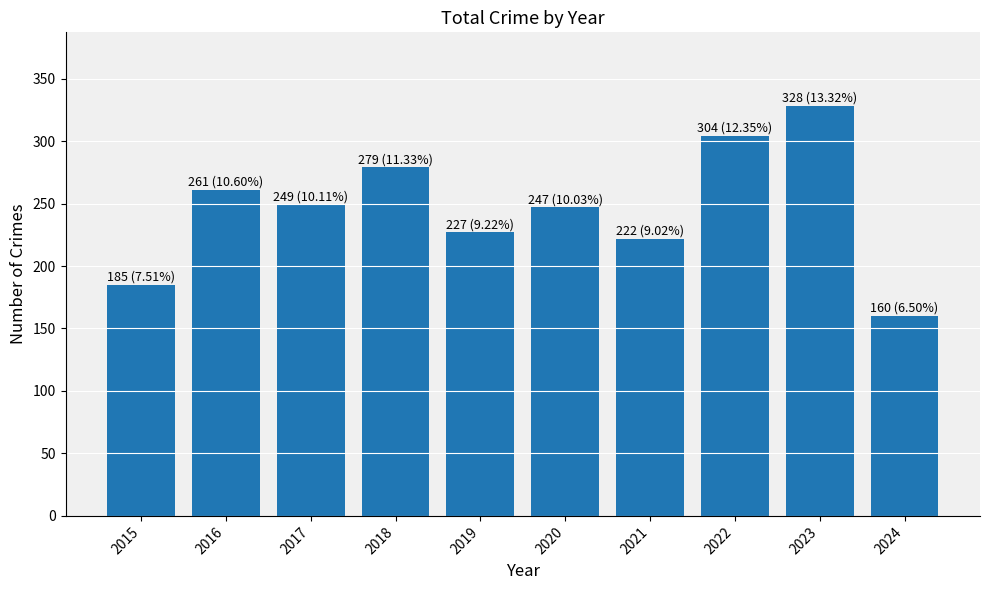

What is the smallest value displayed?

160